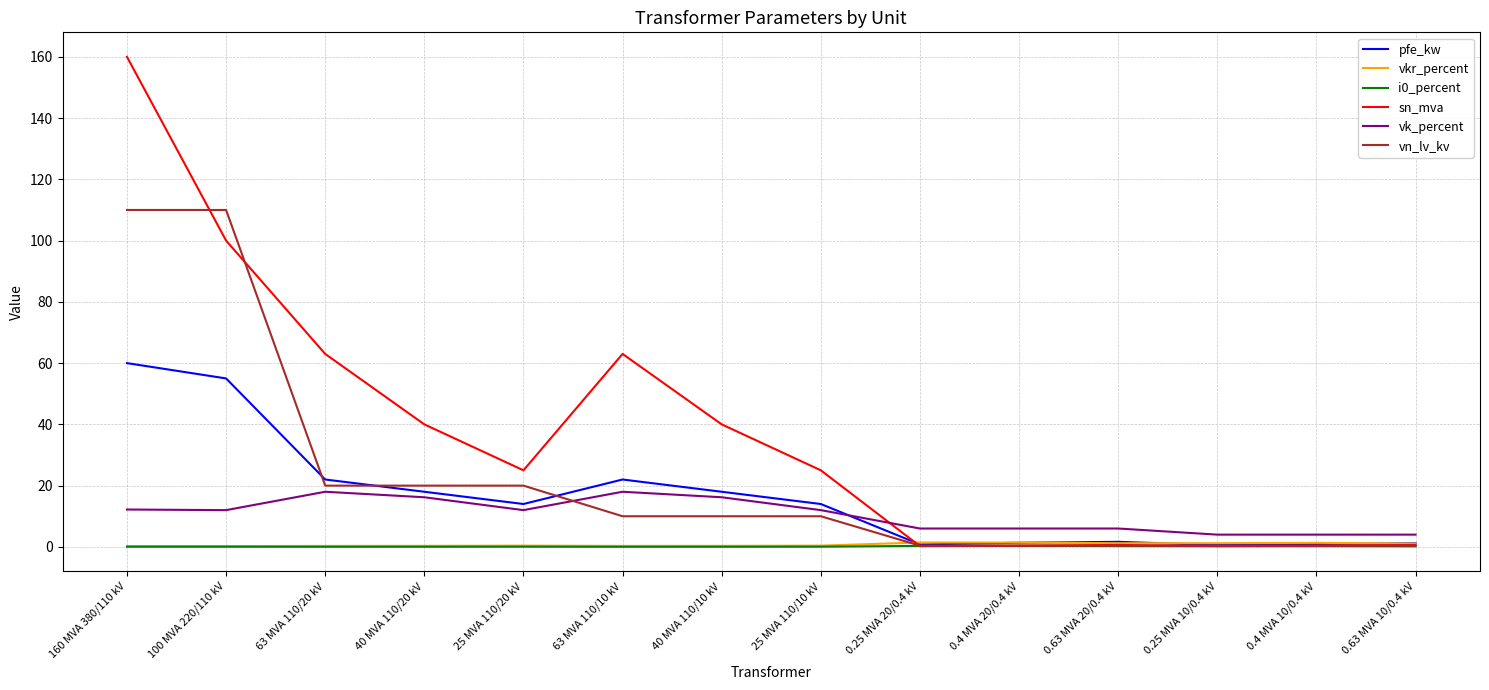

What is the average value of the i0_percent series?

0.1